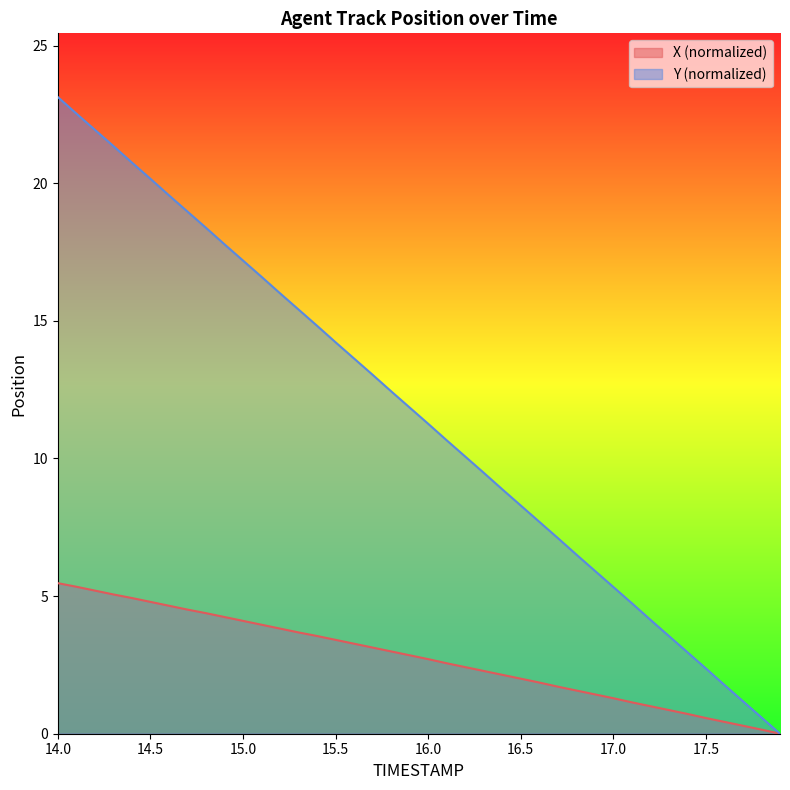

Does the chart have visible grid lines?

No